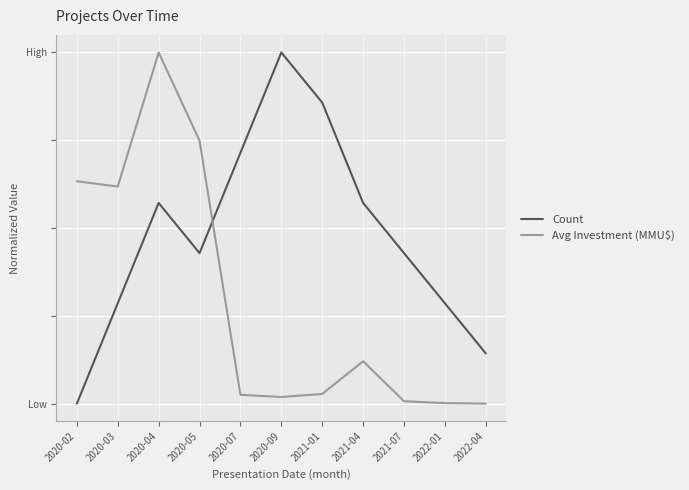

What is the label of the 10th point from the right?

2020-03